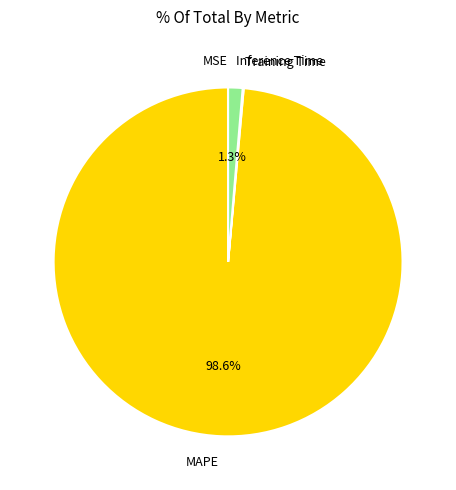

Does any single category account for the majority?

Yes